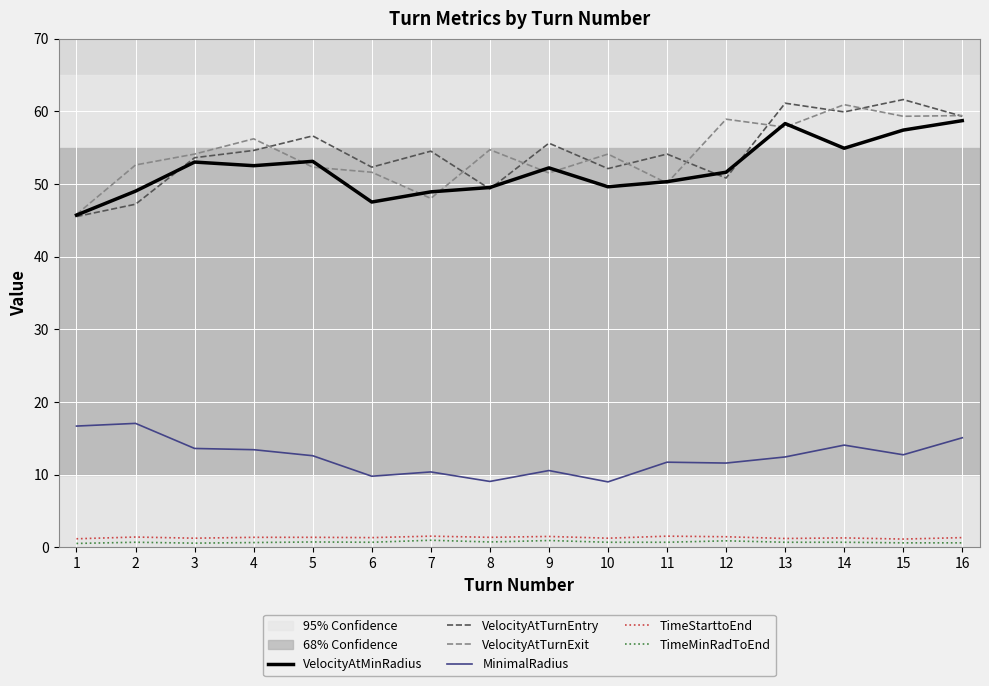

The MinimalRadius series shows 12.7 at 15. True or false?

True